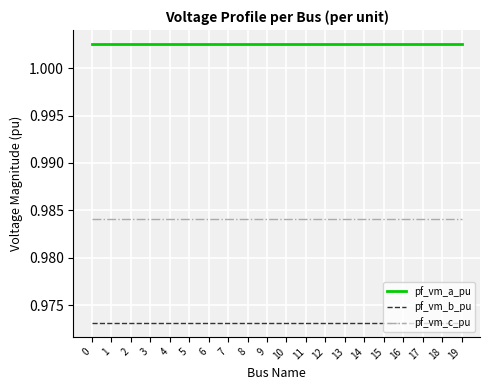

What is the total value across all series at 12?

3.0